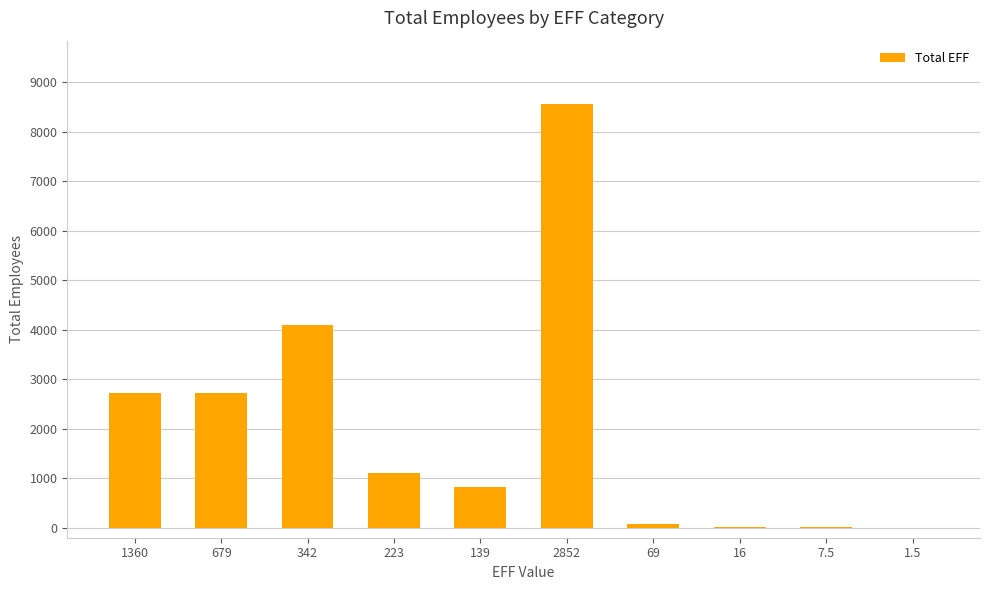

Are the bars grouped side by side (vs. stacked)?

No